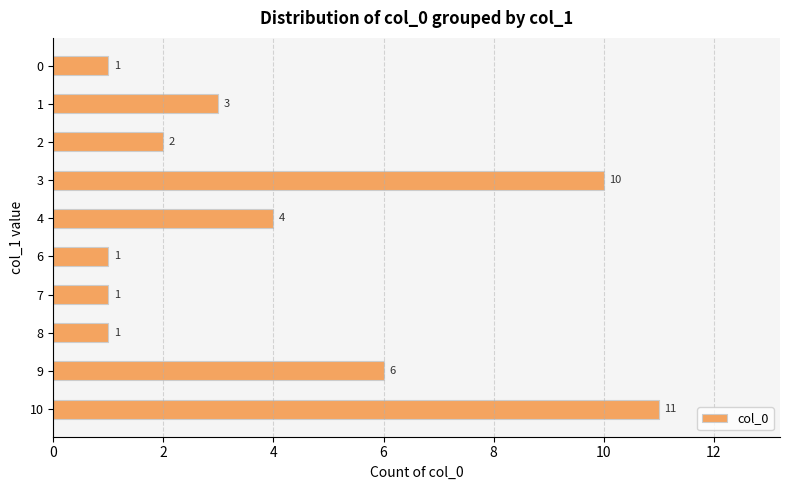

Is it true that the value at 10 is 11?

True